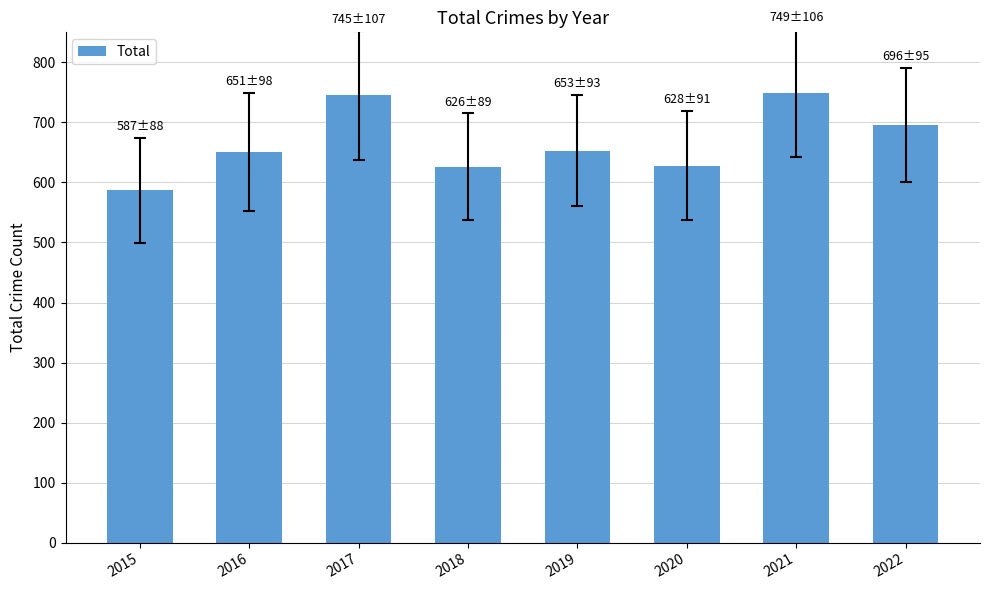

Are the bars horizontal?

No